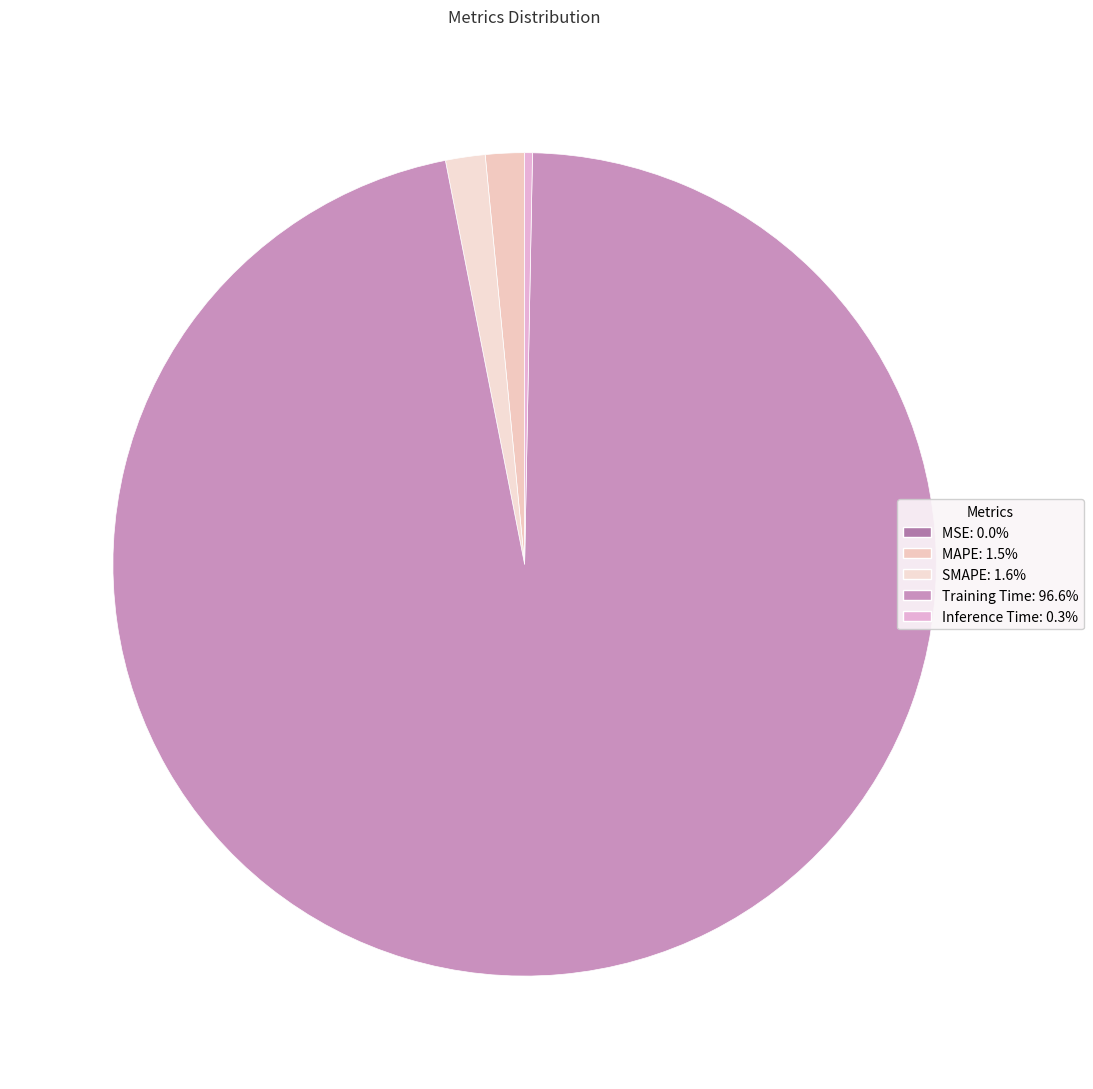

Is it true that MSE is 0% of the pie?

True